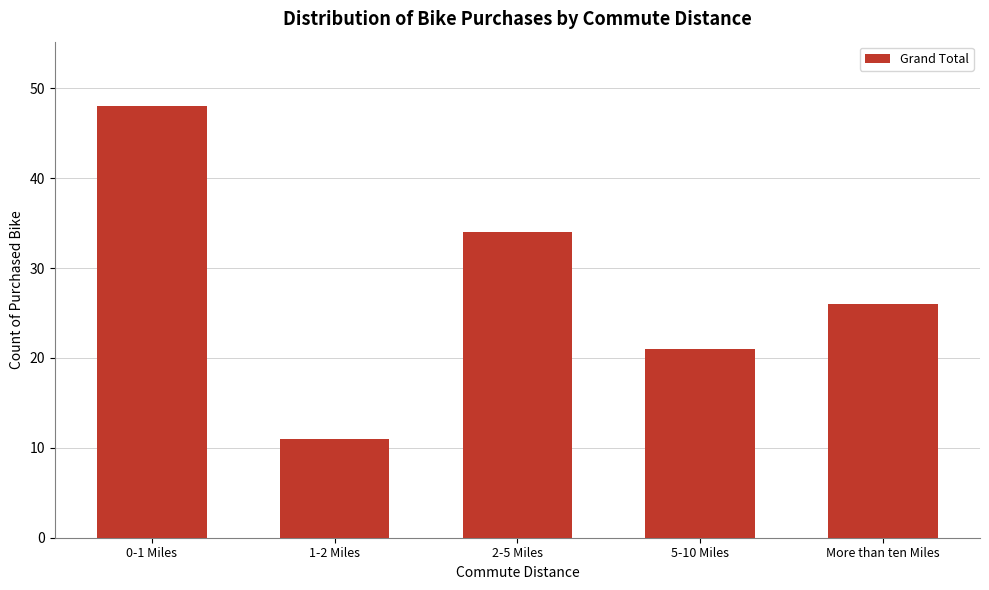

Reading left to right, what are all the values shown in this chart?

48	11	34	21	26